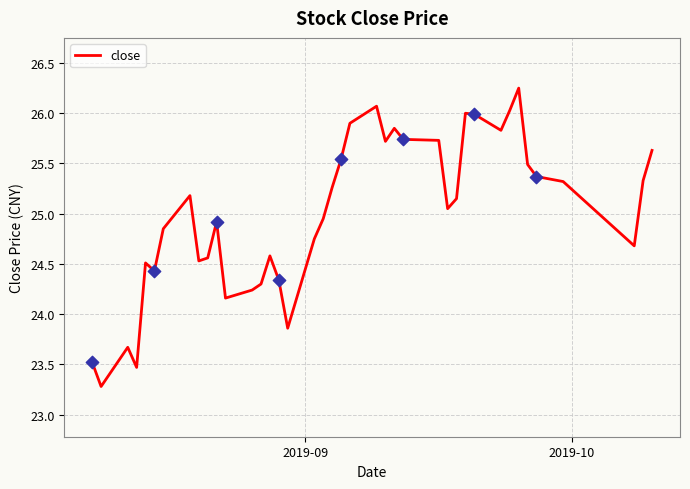

What is the minimum value shown in the chart?

23.3